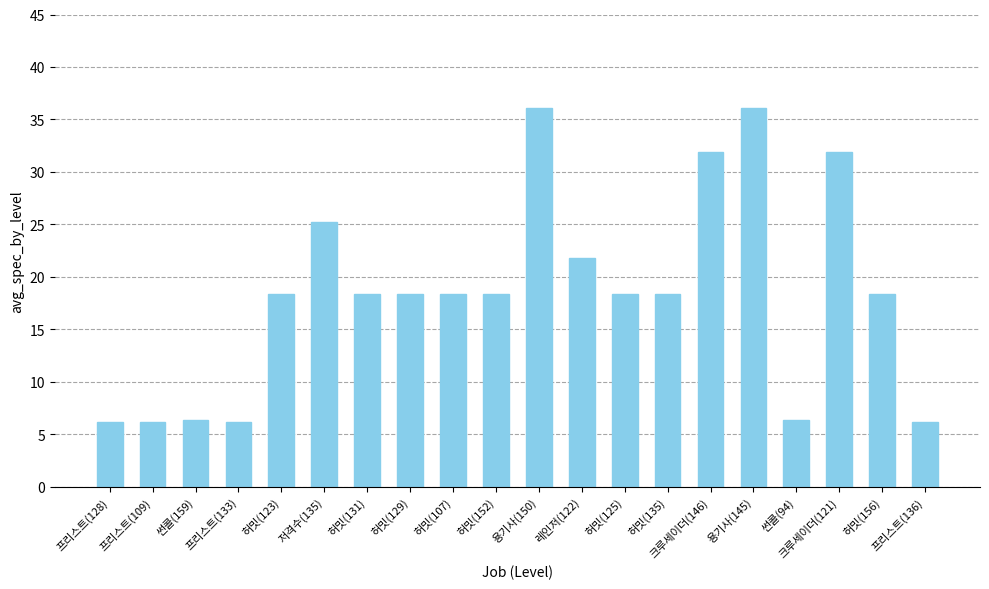

What is the greatest value displayed?

36.1